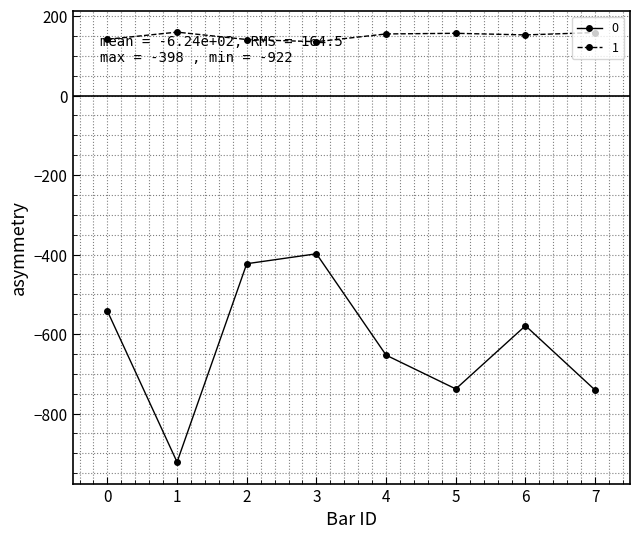

Where is the first local maximum for 0?

3